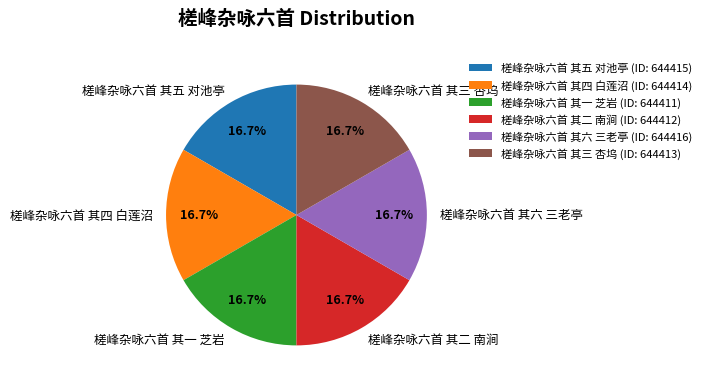

How much of the chart is everything except 槎峰杂咏六首 其四 白莲沼?

83.3%